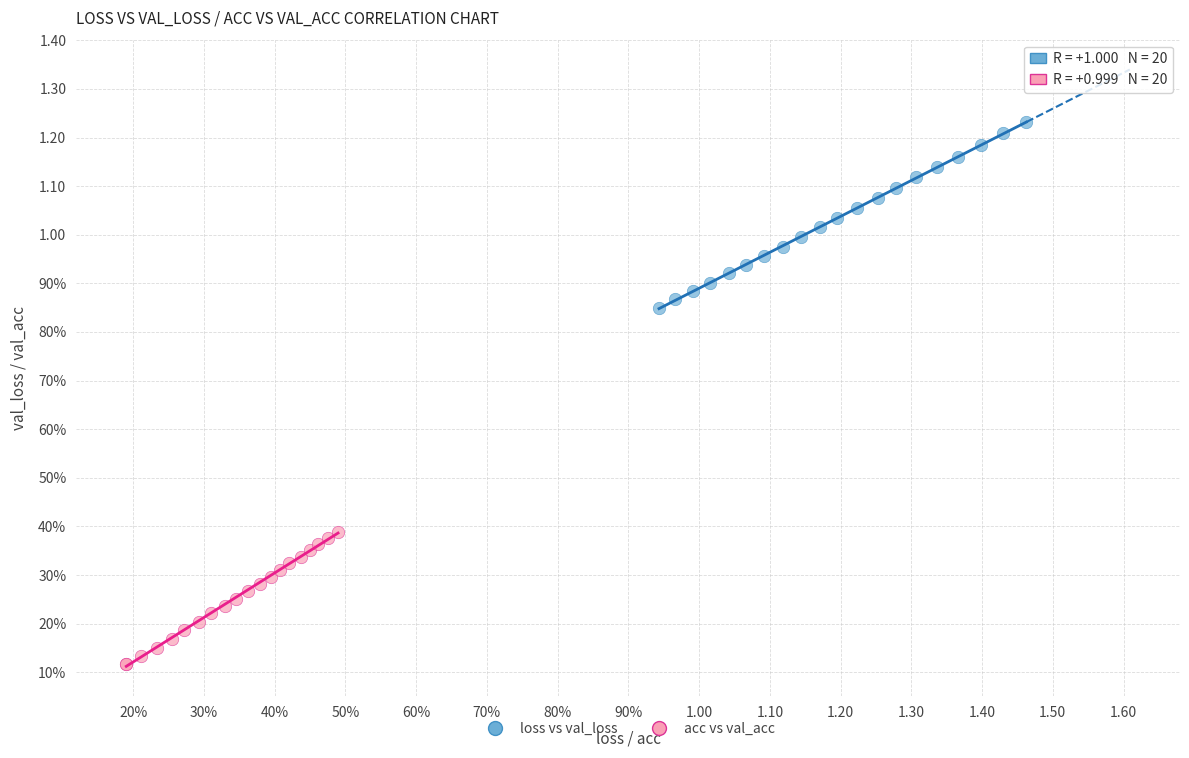

What are all the series names shown in the legend?

loss vs val_loss, acc vs val_acc